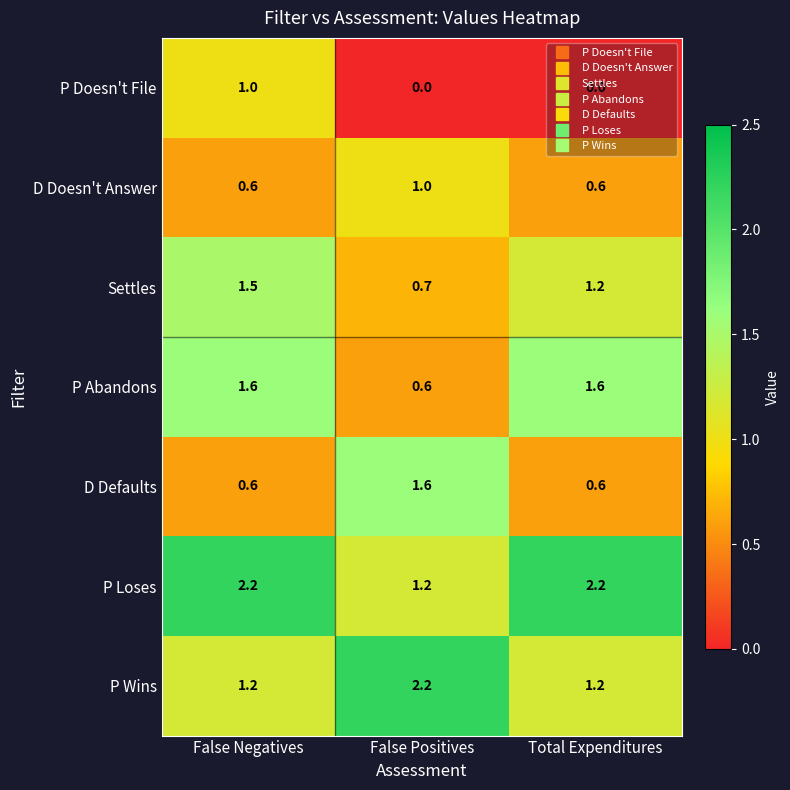

What is the difference between the Settles values at Total Expenditures and False Positives?

0.5